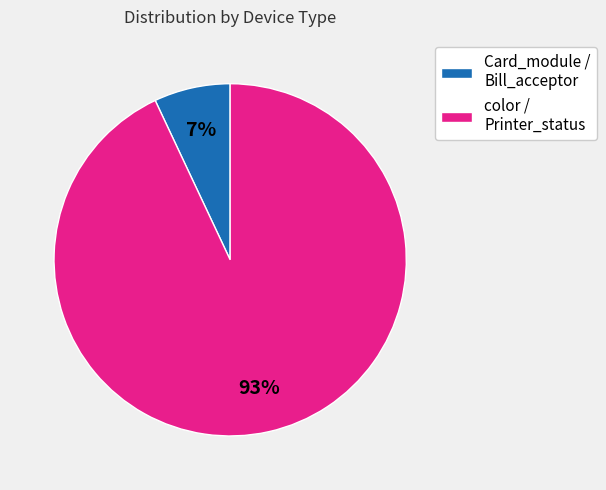

What is the smallest slice in the pie chart?

Card_module / Bill_acceptor